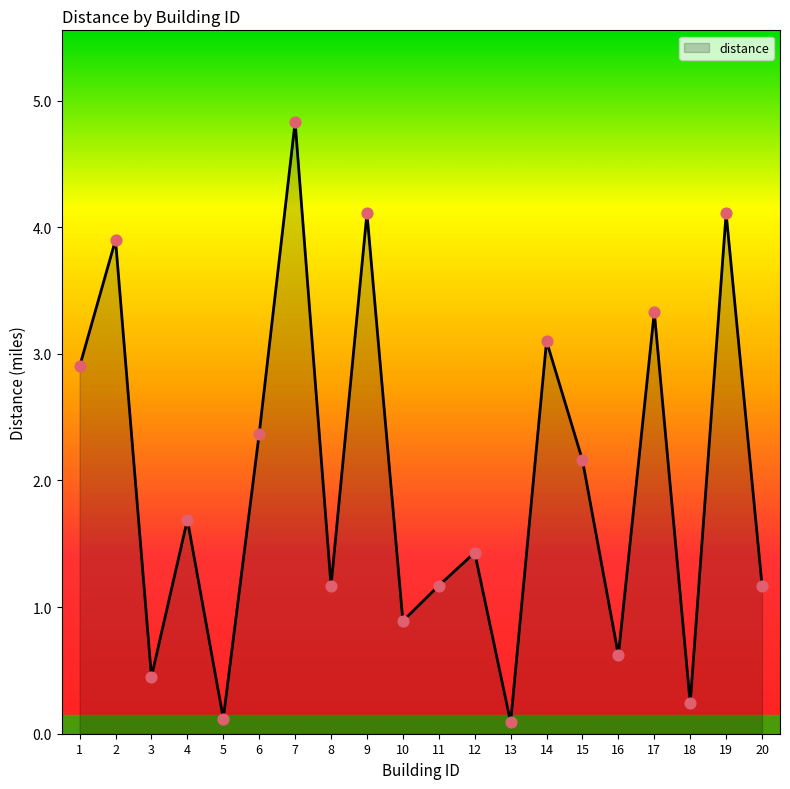

What is the change in value from 7 to 19?

-0.7